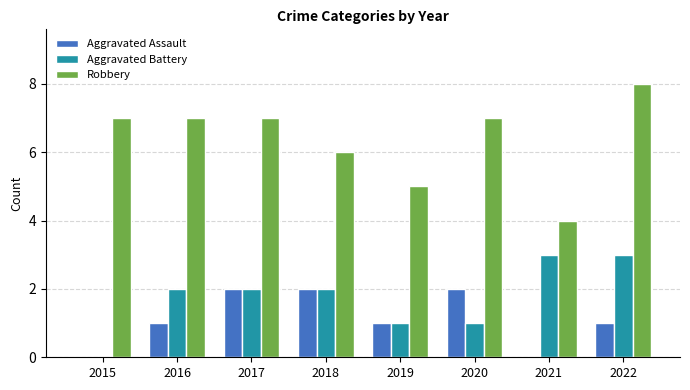

Reading right to left, what are all the values shown in this chart?

Aggravated Assault: 1	0	2	1	2	2	1	0
Aggravated Battery: 3	3	1	1	2	2	2	0
Robbery: 8	4	7	5	6	7	7	7